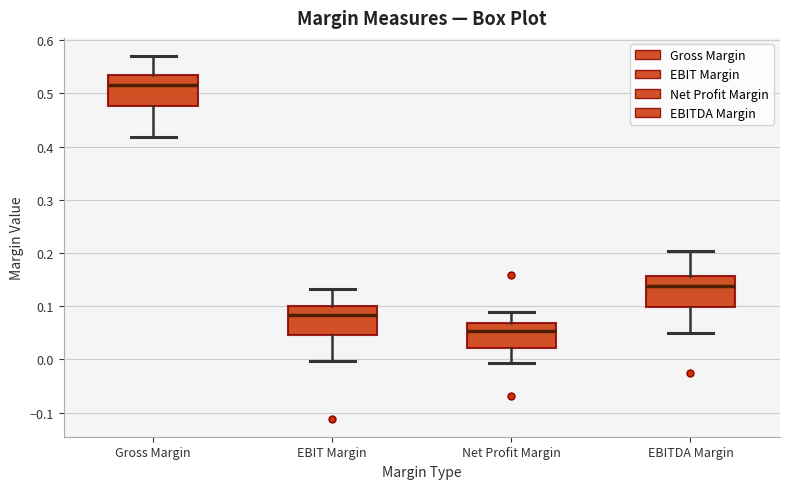

Where does the upper whisker of the box for EBIT Margin end on the y-axis? The values are not printed on the chart, so give them approximately, as read against the axis.

0.13